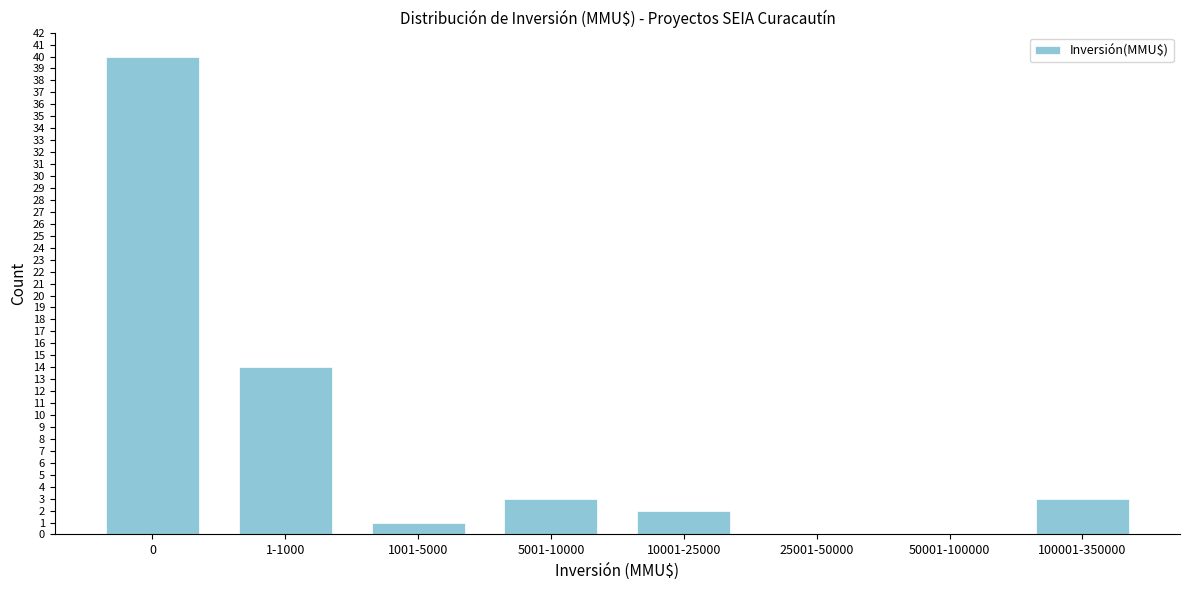

Reading left to right, transcribe all the data shown in this chart.

0=40	1-1000=14	1001-5000=1	5001-10000=3	10001-25000=2	25001-50000=0	50001-100000=0	100001-350000=3